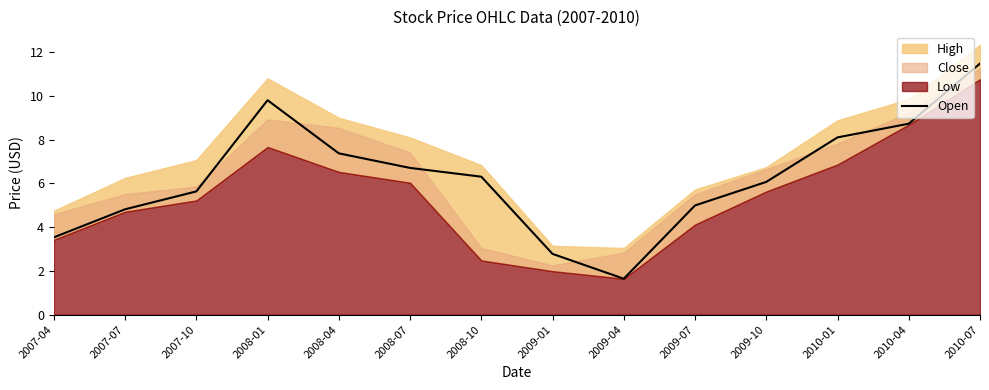

Is it true that the value at 2007-10 is 5.6?

True